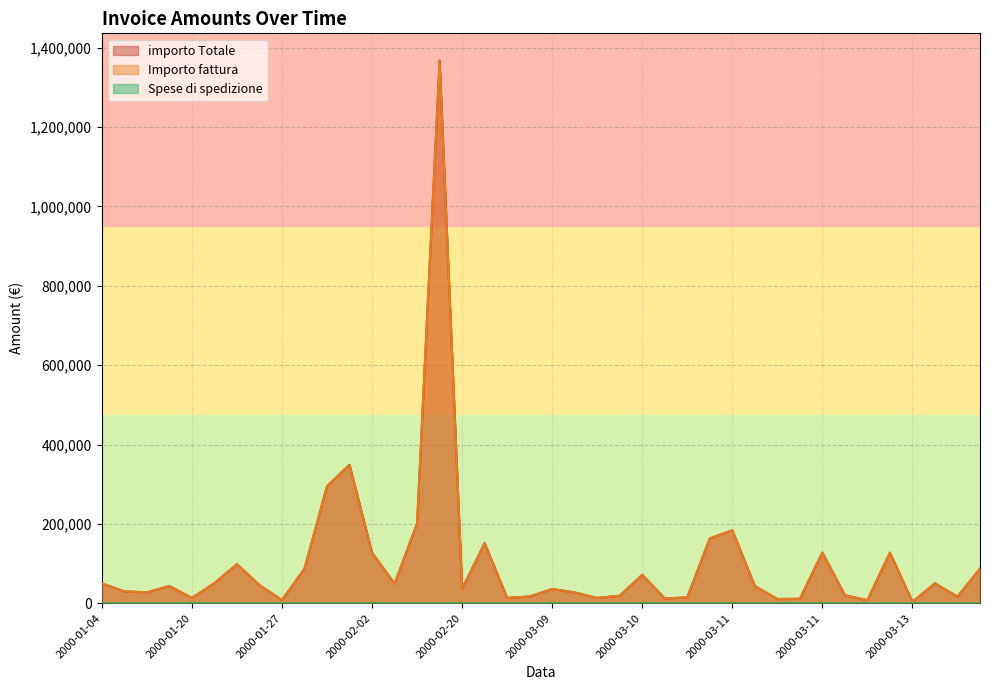

How many values in the Importo fattura series are below 43500?

19